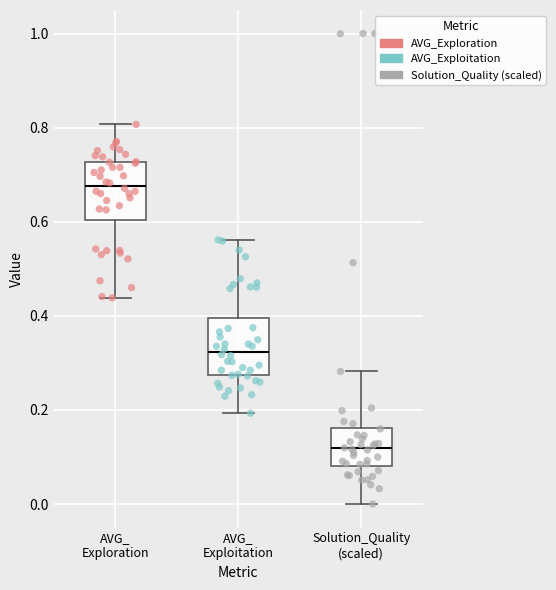

Reading left to right, transcribe this box plot: for each box, give where its median line is, the range the box spans, and where its two whiskers end, as read against the y-axis. The values are not printed on the chart, so give them approximately, as read against the axis.

AVG_ Exploration: median 0.68, box 0.60 to 0.72, whiskers 0.44 to 0.80
AVG_ Exploitation: median 0.32, box 0.28 to 0.40, whiskers 0.20 to 0.56
Solution_Quality (scaled): median 0.12, box 0.08 to 0.16, whiskers 0.00 to 0.28